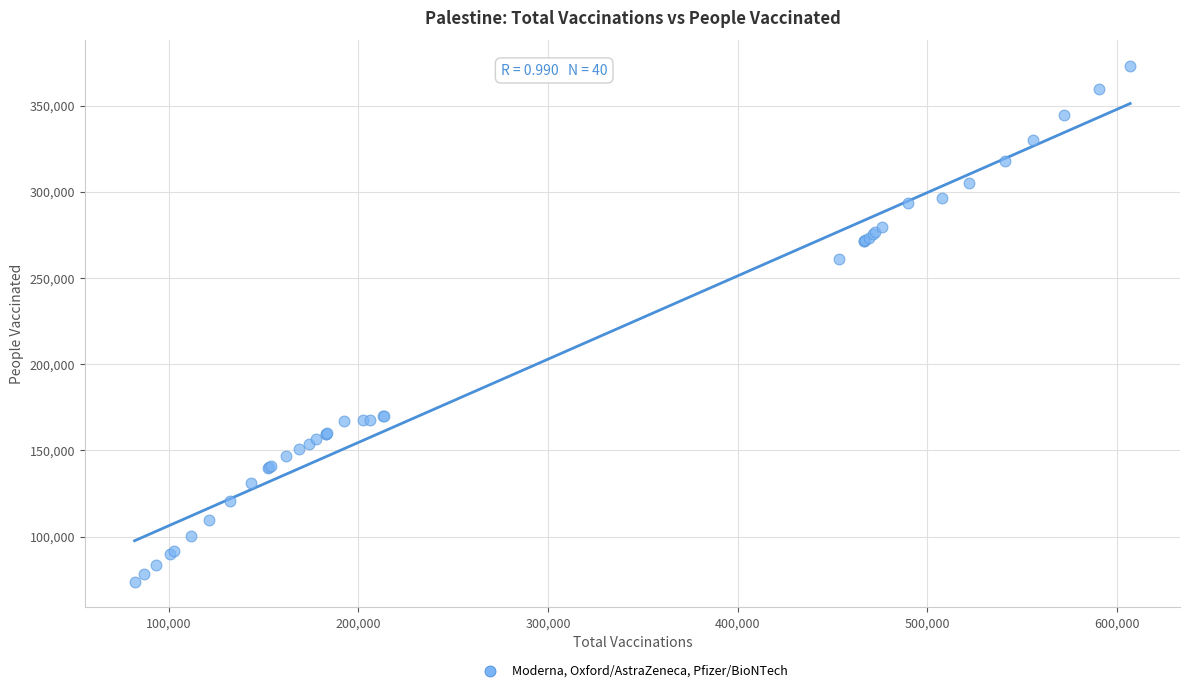

What Y value in the scatter plot is closest to 223395?

261322